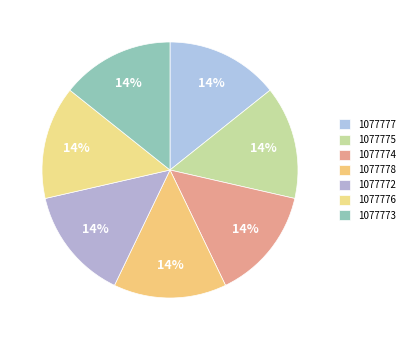

Combined, what portion of the pie is 1077777 and 1077773?

28.6%